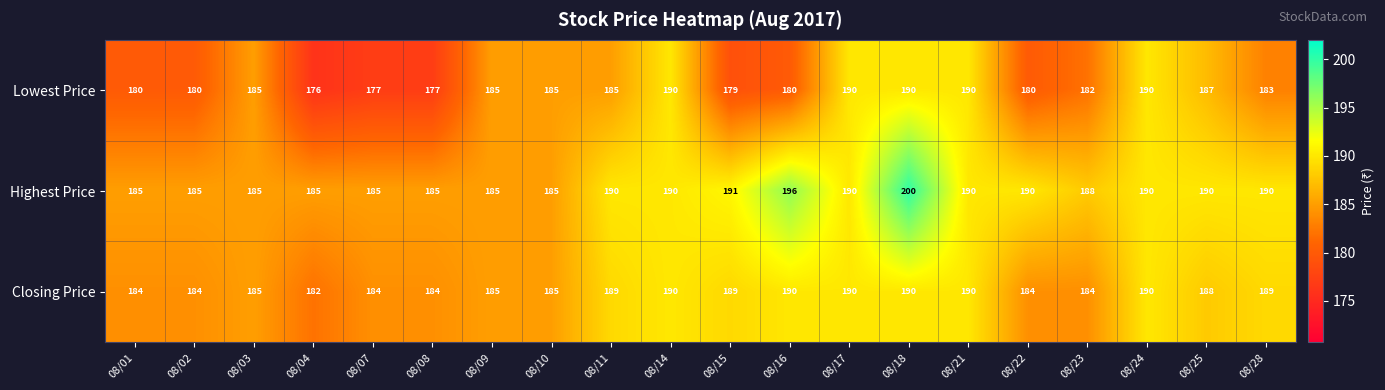

What is the difference between the Highest Price values at 08/10 and 08/11?

5